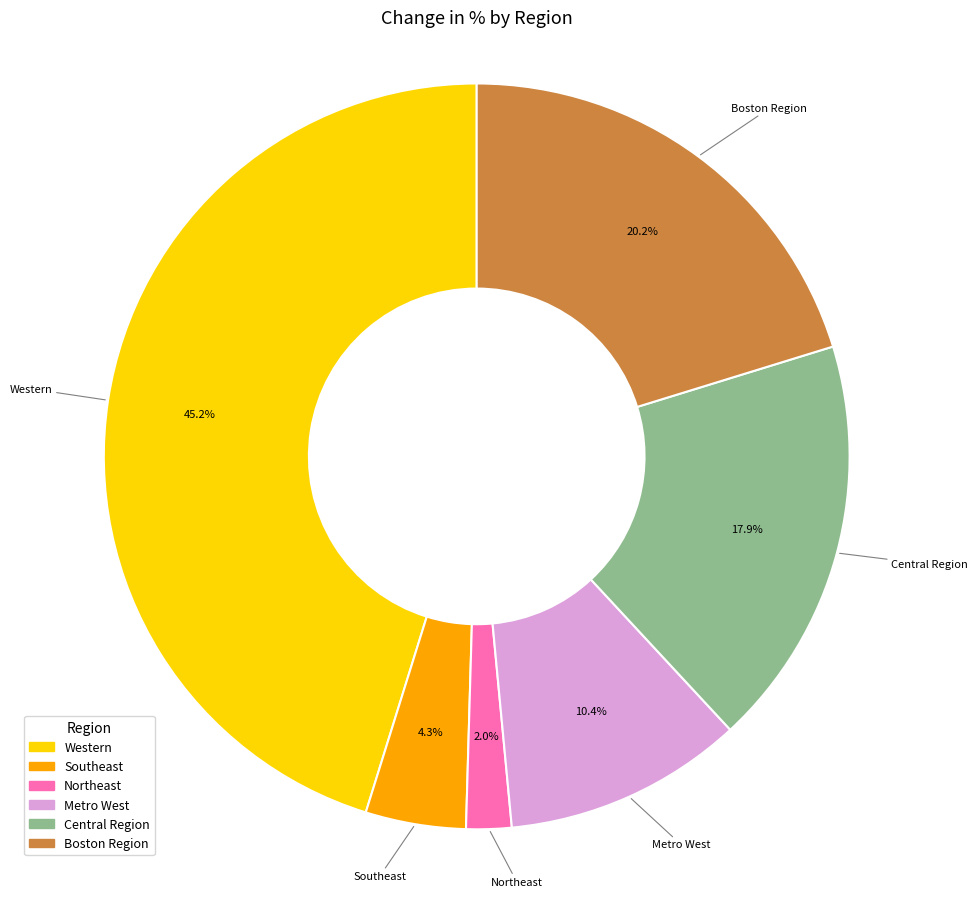

Rank the categories by value from highest to lowest.

Western, Boston Region, Central Region, Metro West, Southeast, Northeast